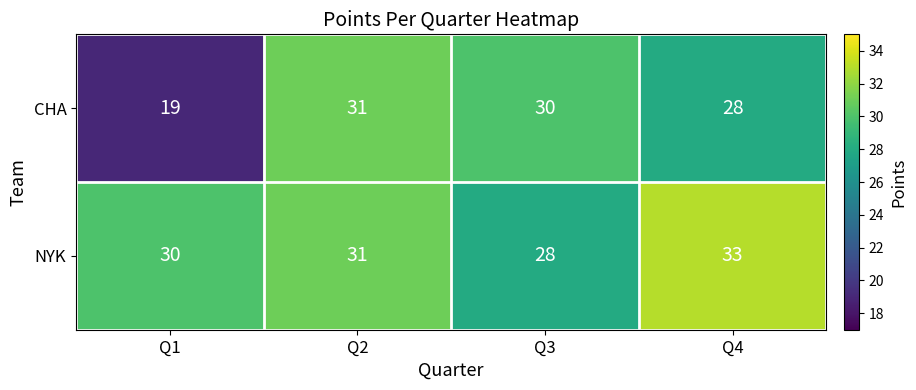

What is the spread (max minus min) of values at Q4?

5